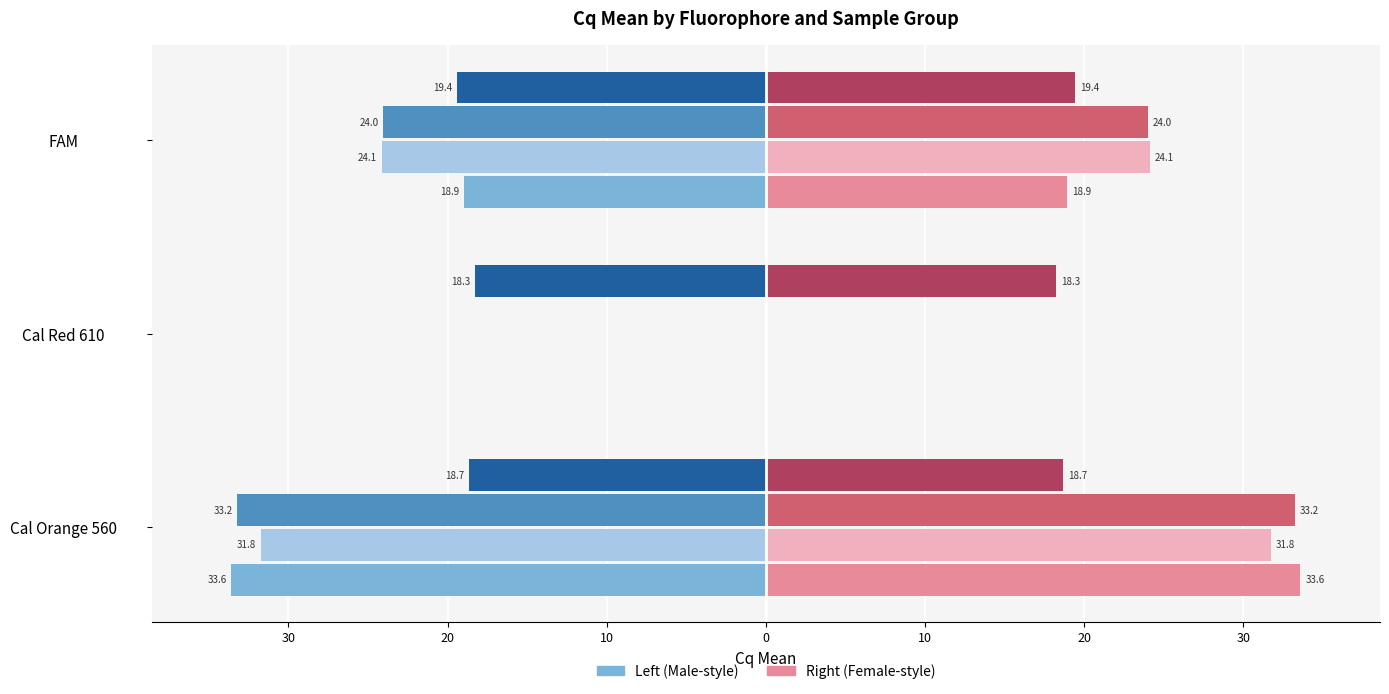

Is it true that Cq Mean (16S rRNA / Unkn CL) equals -24.0 at FAM?

True